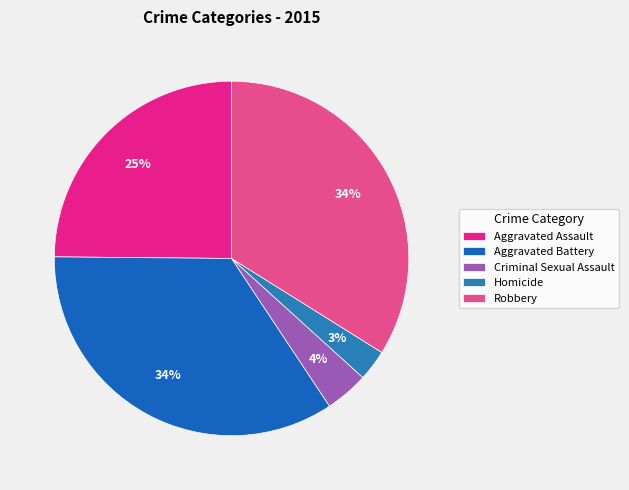

To the nearest percent, what is the average slice percentage?

20%